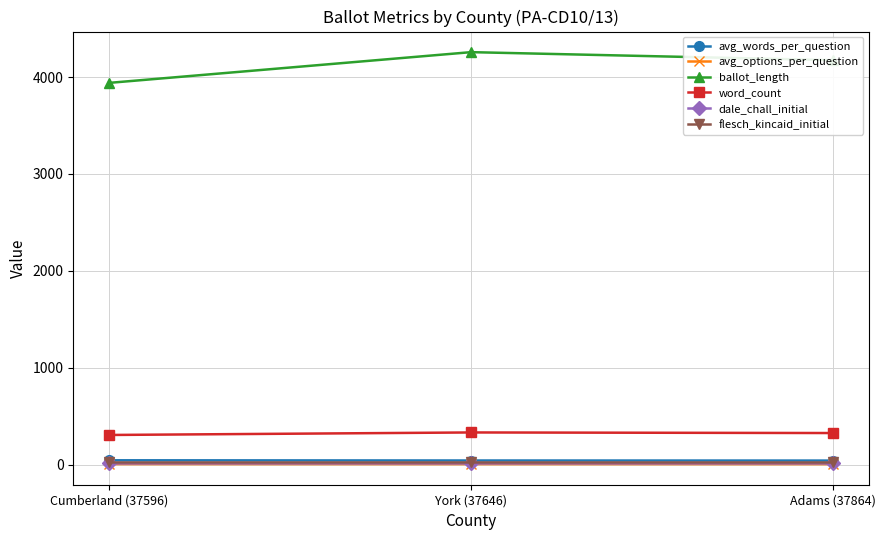

What is the label of the 2nd point from the right?

York (37646)